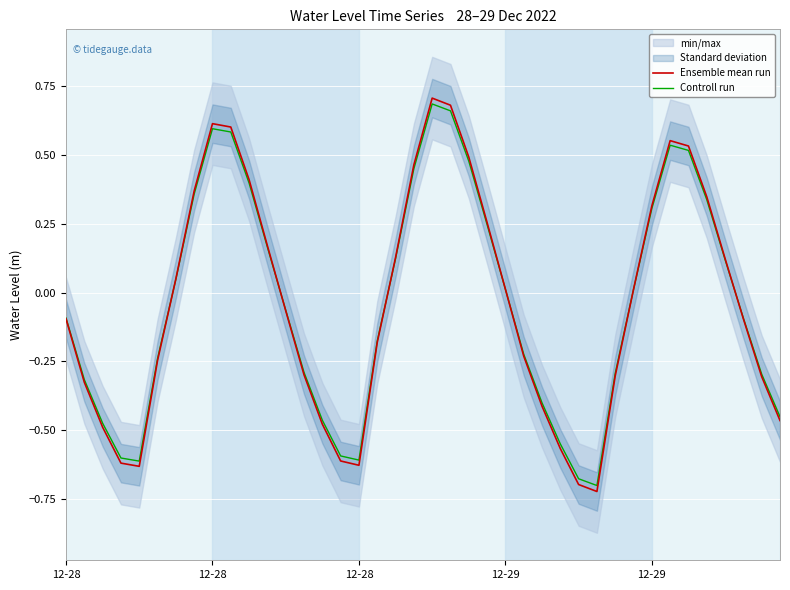

Is the value of Ensemble mean run at 12-28 greater than the value of Controll run at 25?

Yes